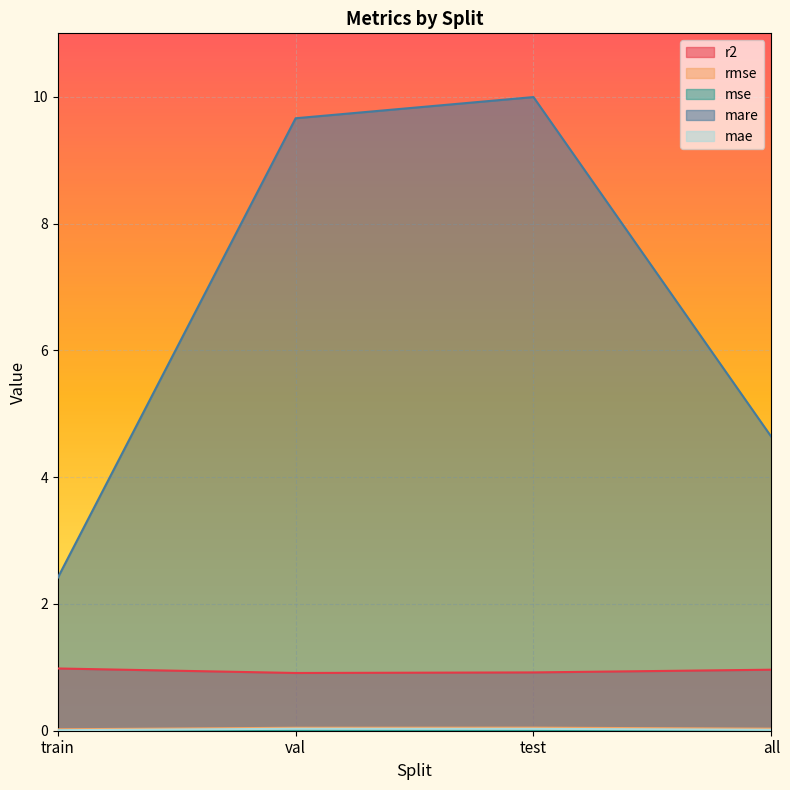

The mae series shows 0.0 at all. True or false?

True